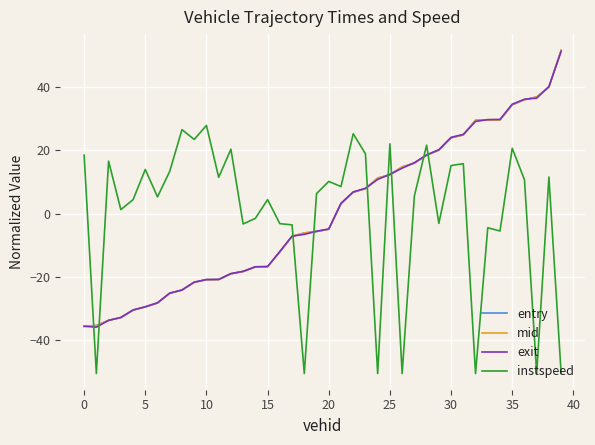

Which series ends up on top after the final intersection of instspeed and exit?

exit